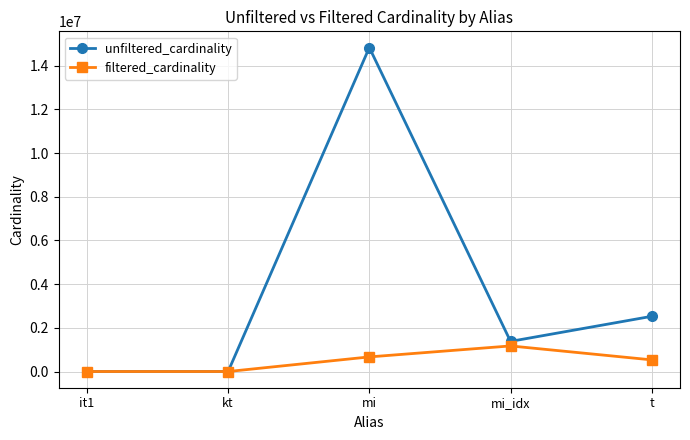

Which series changed the most between it1 and mi_idx?

unfiltered_cardinality